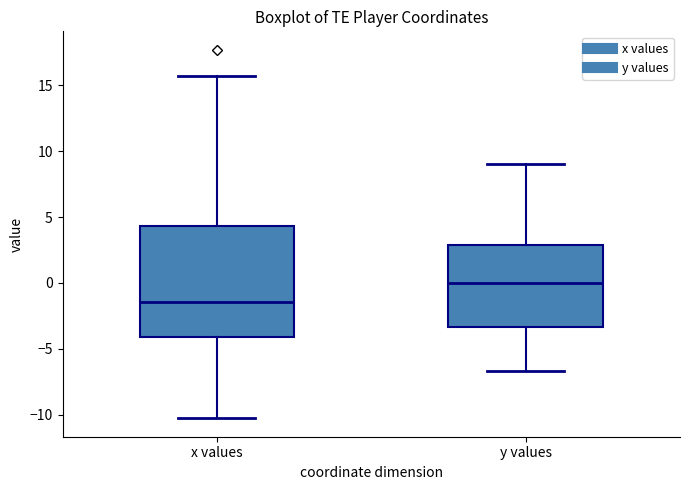

Reading left to right, transcribe this box plot: for each box, give where its median line is, the range the box spans, and where its two whiskers end, as read against the y-axis. The values are not printed on the chart, so give them approximately, as read against the axis.

x values: median -1.5, box -4.0 to 4.5, whiskers -10.5 to 15.5
y values: median 0.0, box -3.5 to 3.0, whiskers -6.5 to 9.0